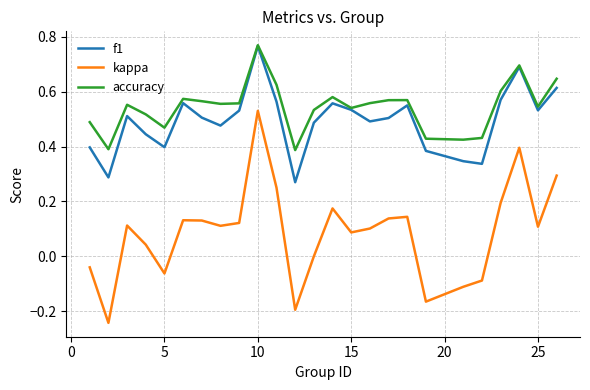

True or false: accuracy and kappa intersect in this chart.

False